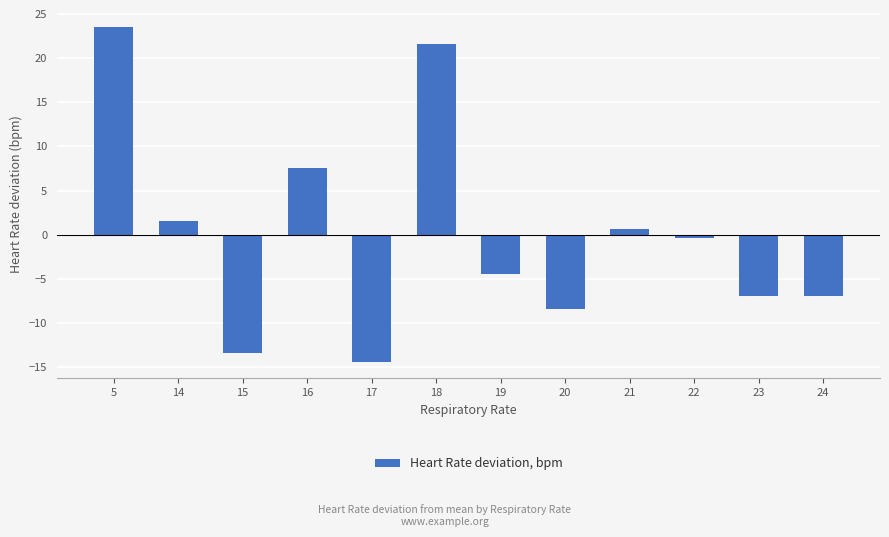

What is the difference between the values at 5 and 16?

16.0